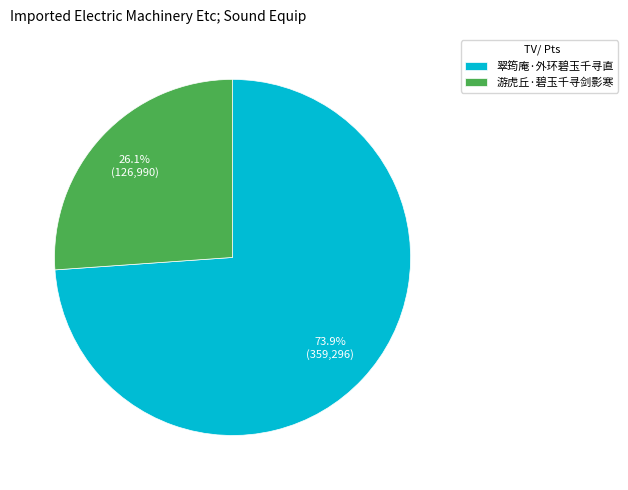

To the nearest percent, what percentage of the pie is 翠筠庵·外环碧玉千寻直?

74%